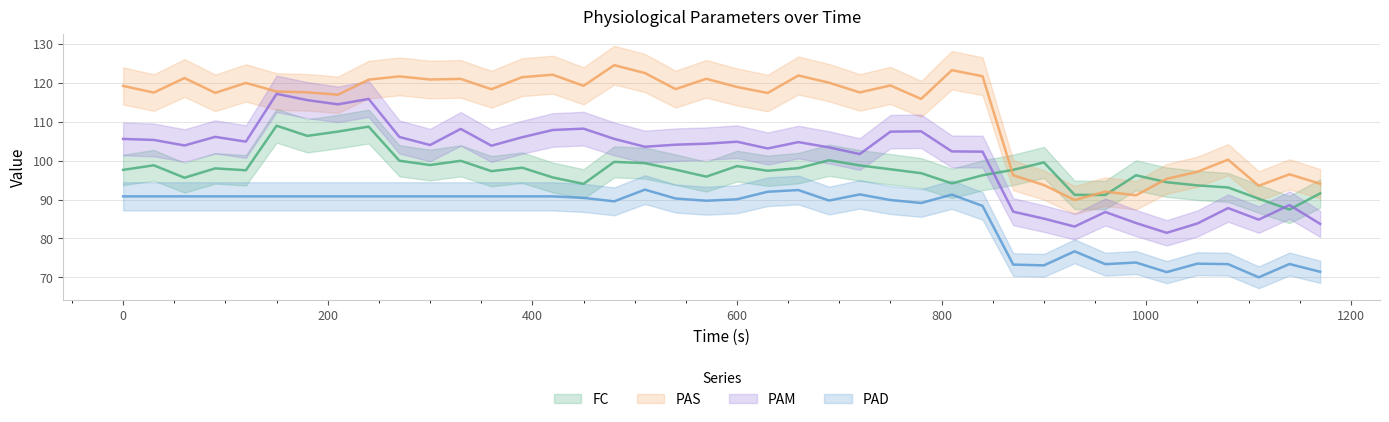

List the series in order of their peak value, lowest first.

PAD, FC, PAM, PAS